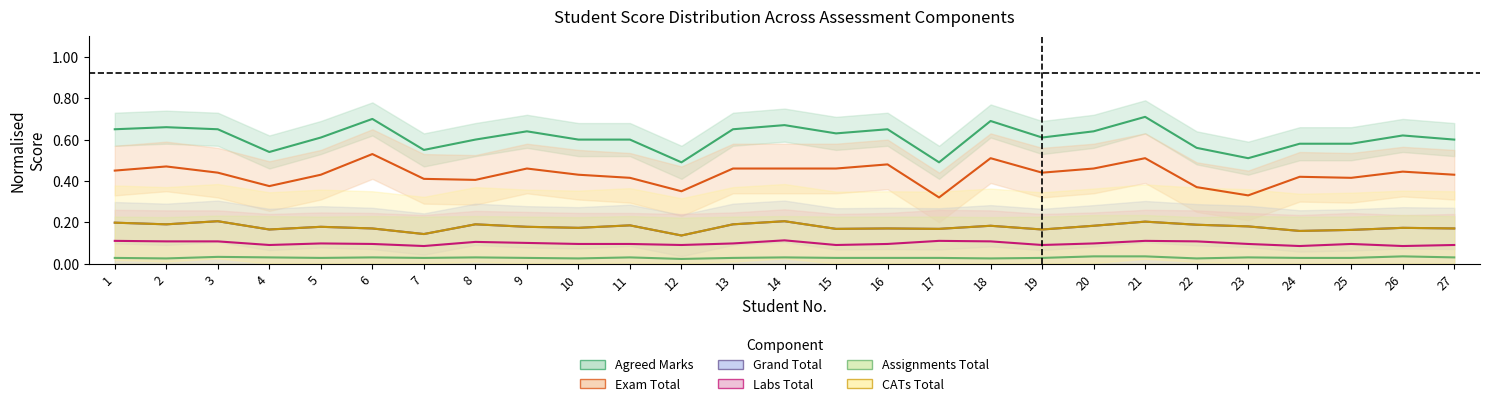

True or false: Exam Total and Assignments Total cross at least once.

False